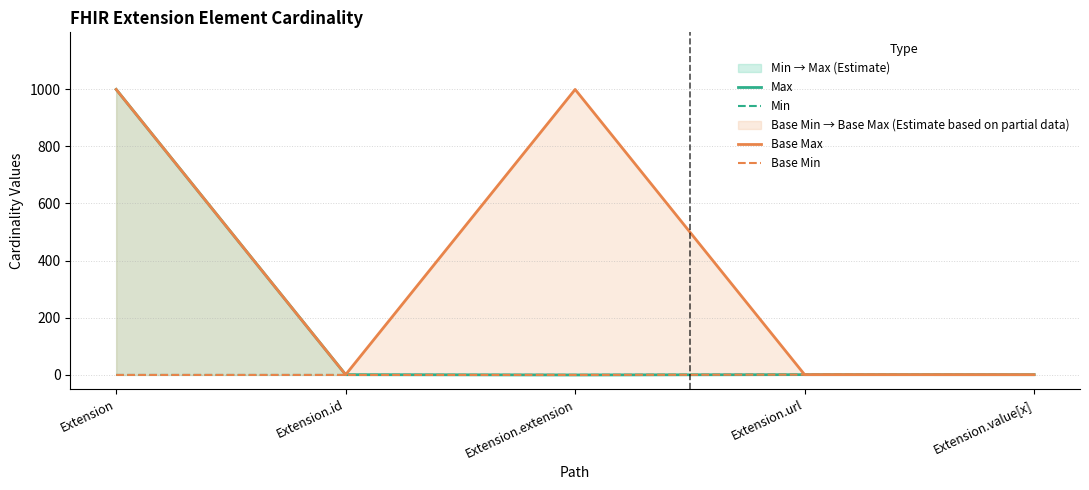

Which series has the largest total across all categories?

Base Max